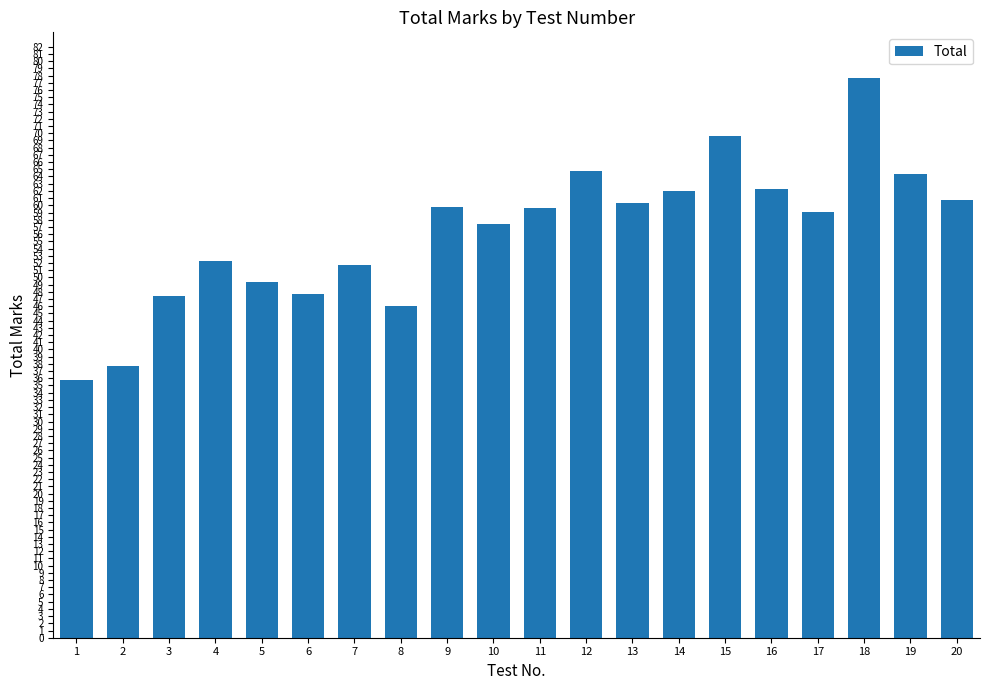

What value does the data have at 2?

37.7